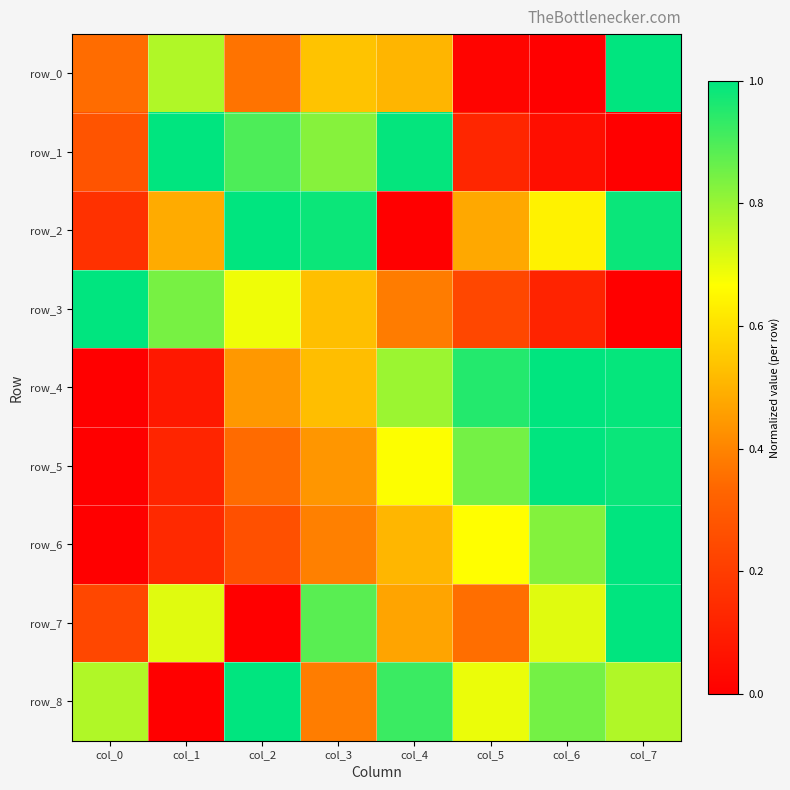

True or false: row_4 has a value of 0.8 at col_2.

False